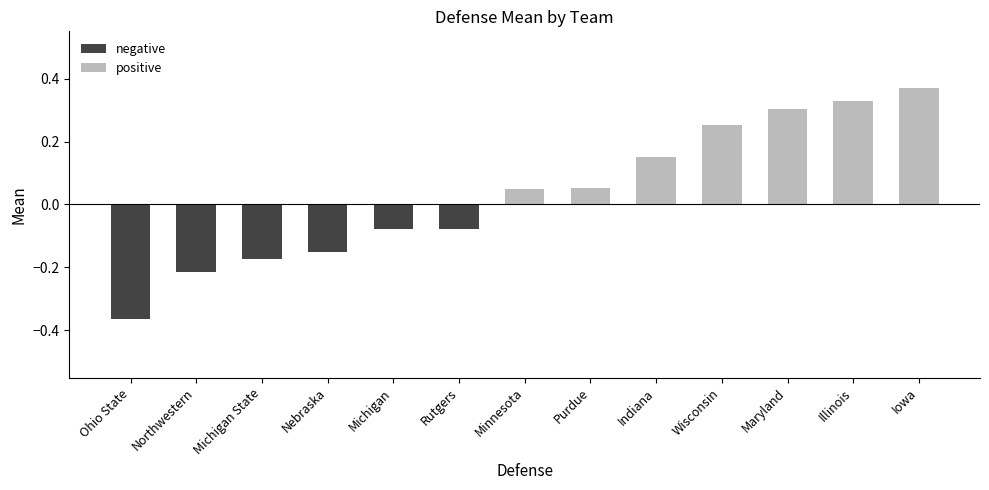

Are the bars grouped side by side (vs. stacked)?

Yes